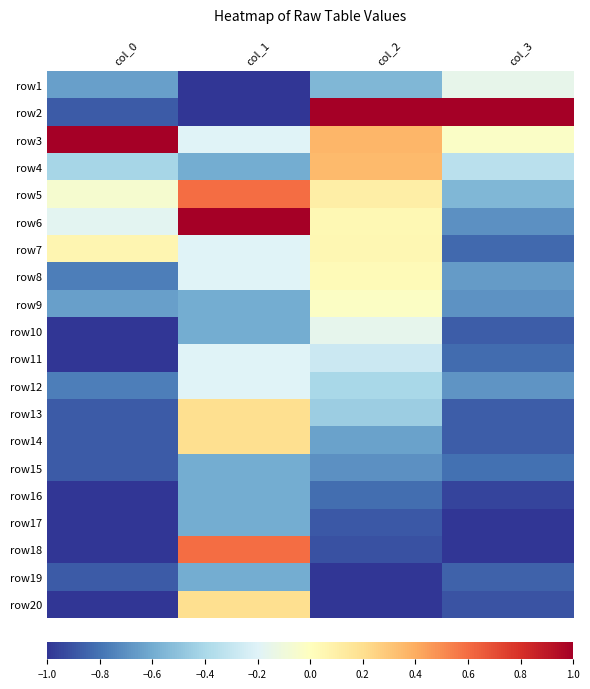

At which category is the sum across all series the highest?

col_1